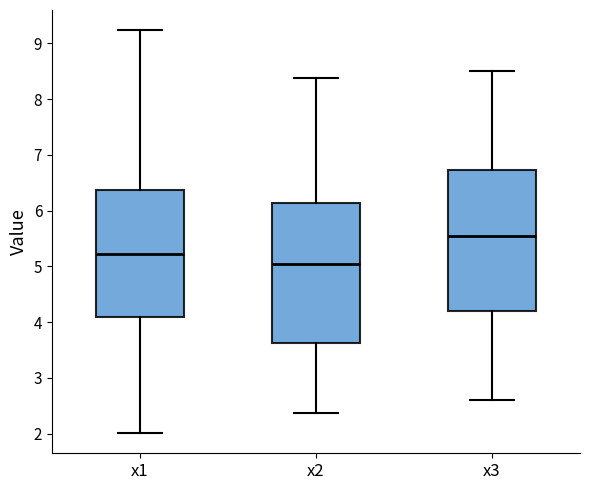

Where is the upper edge of the box for x2 on the y-axis? The values are not printed on the chart, so give them approximately, as read against the axis.

6.1